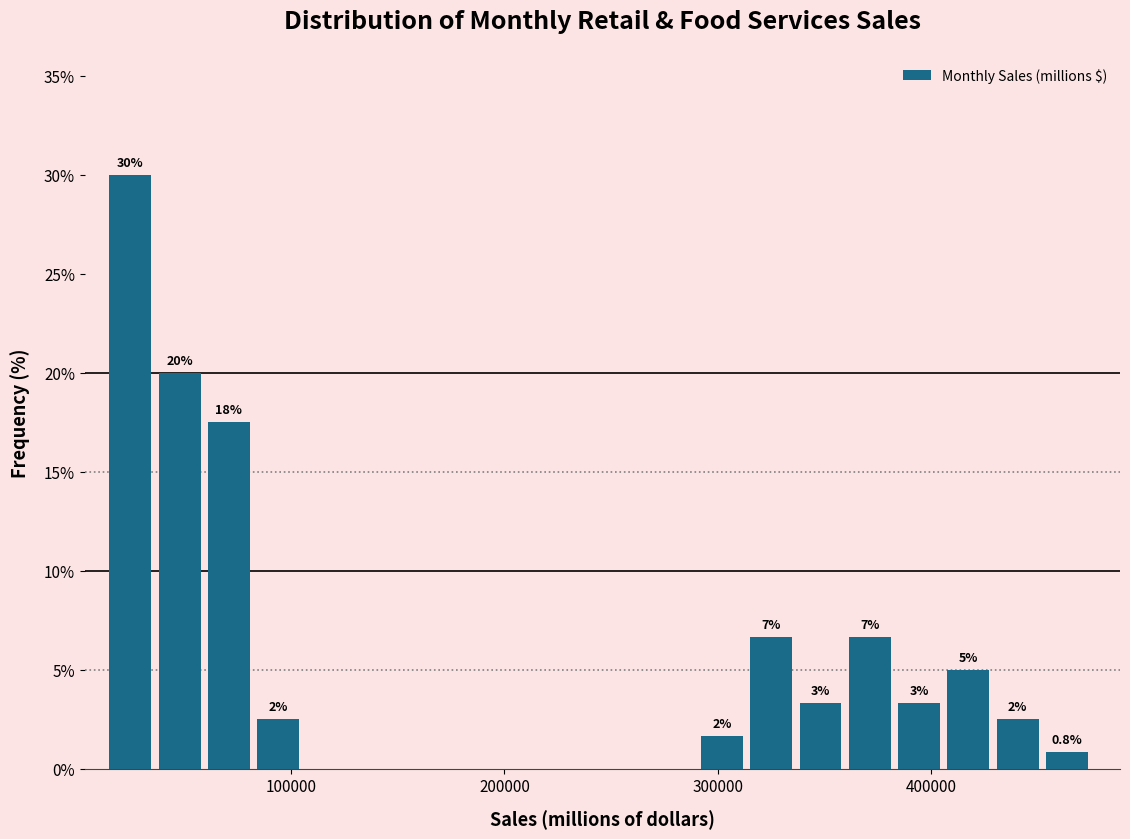

Around what value on the x-axis is the tallest bar? Give the approximate position of its centre, as read against the axis.

20000